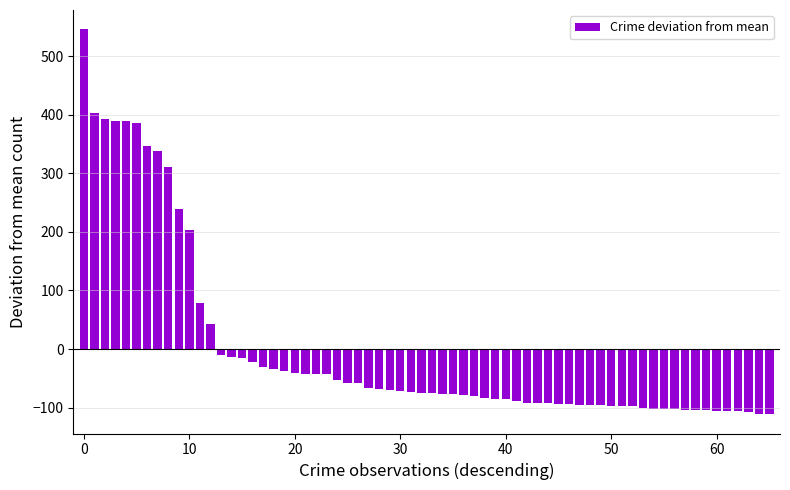

What is the value of the 26th bar from the left?

-57.5